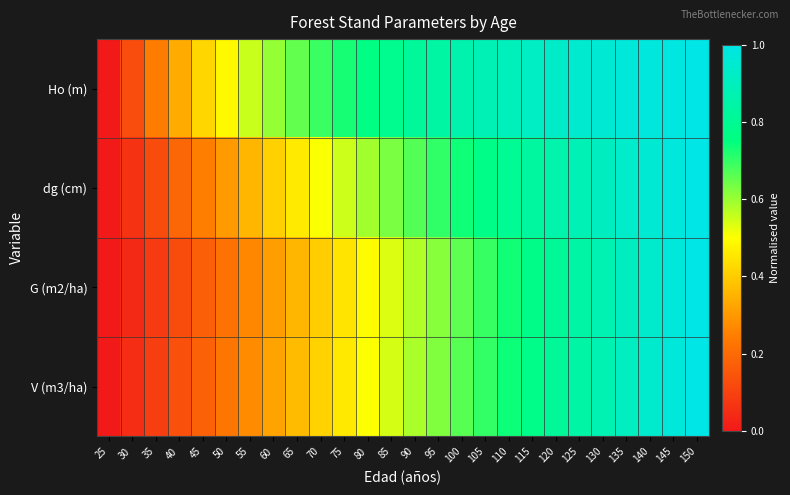

Reading left to right, list all the values displayed in this chart.

Ho (m): 25=0.0	30=0.1	35=0.2	40=0.3	45=0.4	50=0.5	55=0.6	60=0.6	65=0.7	70=0.7	75=0.7	80=0.8	85=0.8	90=0.8	95=0.8	100=0.9	105=0.9	110=0.9	115=0.9	120=0.9	125=0.9	130=1.0	135=1.0	140=1.0	145=1.0	150=1.0
dg (cm): 25=0.0	30=0.1	35=0.1	40=0.2	45=0.2	50=0.3	55=0.4	60=0.4	65=0.5	70=0.5	75=0.5	80=0.6	85=0.6	90=0.7	95=0.7	100=0.7	105=0.8	110=0.8	115=0.8	120=0.9	125=0.9	130=0.9	135=0.9	140=1.0	145=1.0	150=1.0
G (m2/ha): 25=0.0	30=0.0	35=0.1	40=0.1	45=0.2	50=0.2	55=0.3	60=0.3	65=0.4	70=0.4	75=0.4	80=0.5	85=0.5	90=0.6	95=0.6	100=0.7	105=0.7	110=0.7	115=0.8	120=0.8	125=0.8	130=0.9	135=0.9	140=0.9	145=1.0	150=1.0
V (m3/ha): 25=0.0	30=0.0	35=0.1	40=0.1	45=0.2	50=0.2	55=0.3	60=0.3	65=0.4	70=0.4	75=0.5	80=0.5	85=0.5	90=0.6	95=0.6	100=0.7	105=0.7	110=0.7	115=0.8	120=0.8	125=0.8	130=0.9	135=0.9	140=0.9	145=1.0	150=1.0